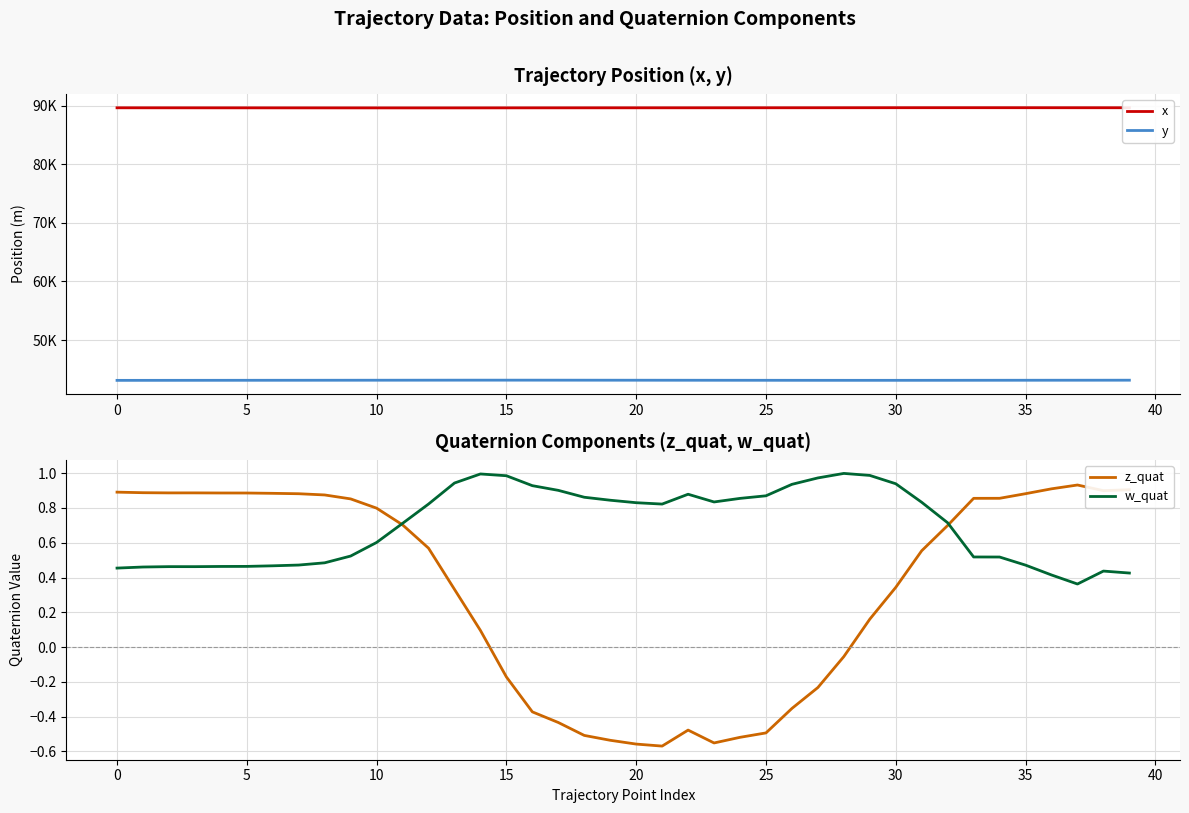

Which series has the largest total across all categories?

x